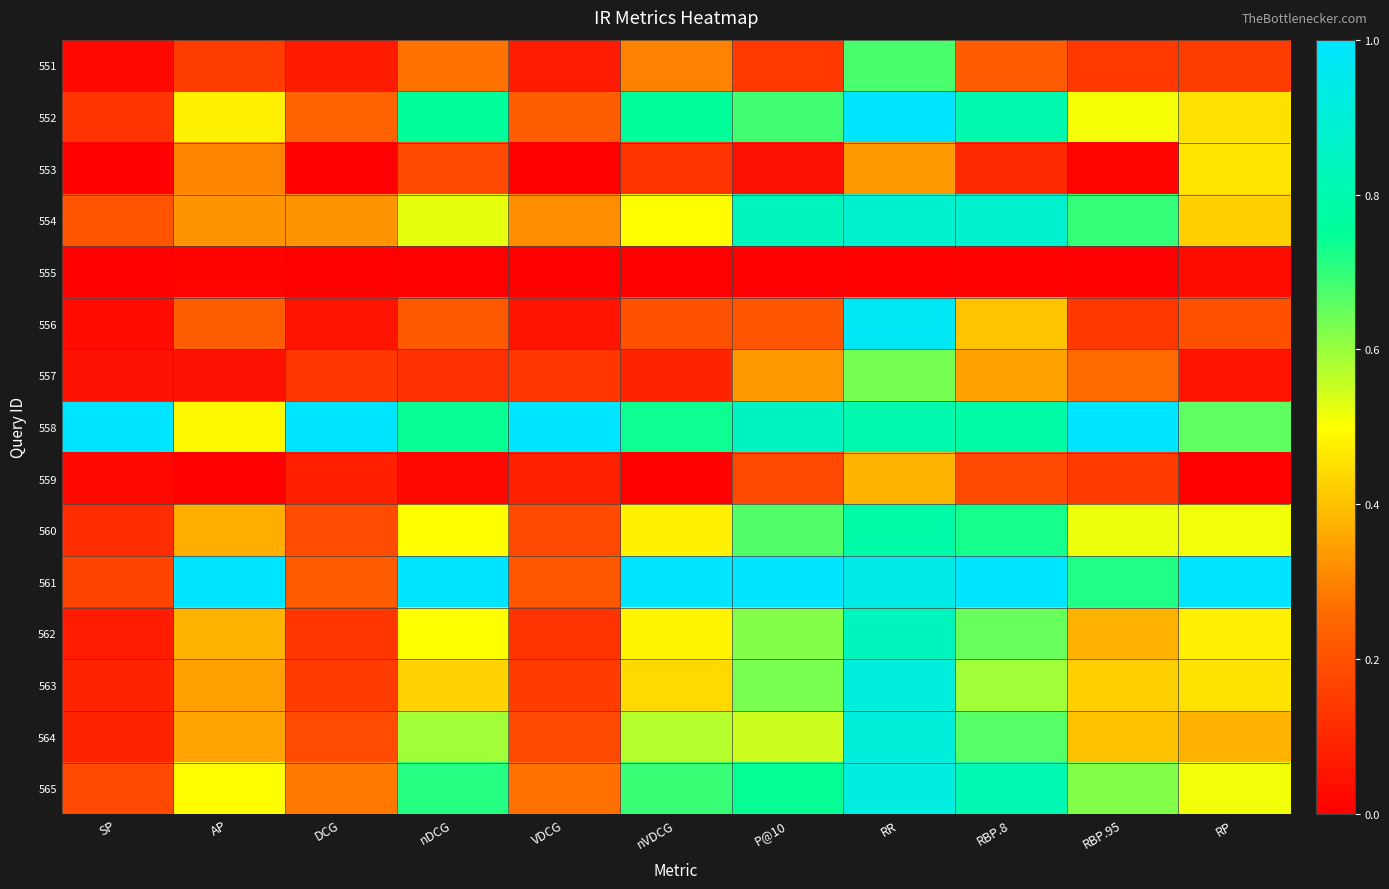

Reading left to right, what are all the values shown in this chart?

551: SP=0.0	AP=0.2	DCG=0.1	nDCG=0.3	VDCG=0.1	nVDCG=0.3	P@10=0.1	RR=0.7	RBP.8=0.2	RBP.95=0.1	RP=0.2
552: SP=0.1	AP=0.5	DCG=0.2	nDCG=0.8	VDCG=0.2	nVDCG=0.8	P@10=0.7	RR=1.0	RBP.8=0.8	RBP.95=0.5	RP=0.5
553: SP=0.0	AP=0.3	DCG=0.0	nDCG=0.2	VDCG=0.0	nVDCG=0.1	P@10=0.0	RR=0.3	RBP.8=0.1	RBP.95=0.0	RP=0.5
554: SP=0.2	AP=0.3	DCG=0.3	nDCG=0.5	VDCG=0.3	nVDCG=0.5	P@10=0.8	RR=0.9	RBP.8=0.9	RBP.95=0.7	RP=0.4
555: SP=0.0	AP=0.0	DCG=0.0	nDCG=0.0	VDCG=0.0	nVDCG=0.0	P@10=0.0	RR=0.0	RBP.8=0.0	RBP.95=0.0	RP=0.0
556: SP=0.0	AP=0.2	DCG=0.1	nDCG=0.2	VDCG=0.1	nVDCG=0.2	P@10=0.2	RR=1.0	RBP.8=0.4	RBP.95=0.1	RP=0.2
557: SP=0.0	AP=0.0	DCG=0.1	nDCG=0.1	VDCG=0.1	nVDCG=0.1	P@10=0.3	RR=0.6	RBP.8=0.3	RBP.95=0.3	RP=0.0
558: SP=1.0	AP=0.5	DCG=1.0	nDCG=0.7	VDCG=1.0	nVDCG=0.7	P@10=0.9	RR=0.8	RBP.8=0.8	RBP.95=1.0	RP=0.7
559: SP=0.0	AP=0.0	DCG=0.1	nDCG=0.0	VDCG=0.1	nVDCG=0.0	P@10=0.2	RR=0.4	RBP.8=0.2	RBP.95=0.1	RP=0.0
560: SP=0.1	AP=0.4	DCG=0.2	nDCG=0.5	VDCG=0.2	nVDCG=0.5	P@10=0.7	RR=0.8	RBP.8=0.7	RBP.95=0.5	RP=0.5
561: SP=0.2	AP=1.0	DCG=0.2	nDCG=1.0	VDCG=0.2	nVDCG=1.0	P@10=1.0	RR=0.9	RBP.8=1.0	RBP.95=0.7	RP=1.0
562: SP=0.1	AP=0.4	DCG=0.1	nDCG=0.5	VDCG=0.1	nVDCG=0.5	P@10=0.6	RR=0.8	RBP.8=0.6	RBP.95=0.4	RP=0.5
563: SP=0.1	AP=0.3	DCG=0.1	nDCG=0.4	VDCG=0.1	nVDCG=0.4	P@10=0.6	RR=0.9	RBP.8=0.6	RBP.95=0.4	RP=0.5
564: SP=0.1	AP=0.4	DCG=0.2	nDCG=0.6	VDCG=0.2	nVDCG=0.6	P@10=0.5	RR=0.9	RBP.8=0.7	RBP.95=0.4	RP=0.4
565: SP=0.2	AP=0.5	DCG=0.3	nDCG=0.7	VDCG=0.3	nVDCG=0.7	P@10=0.7	RR=0.9	RBP.8=0.8	RBP.95=0.6	RP=0.5